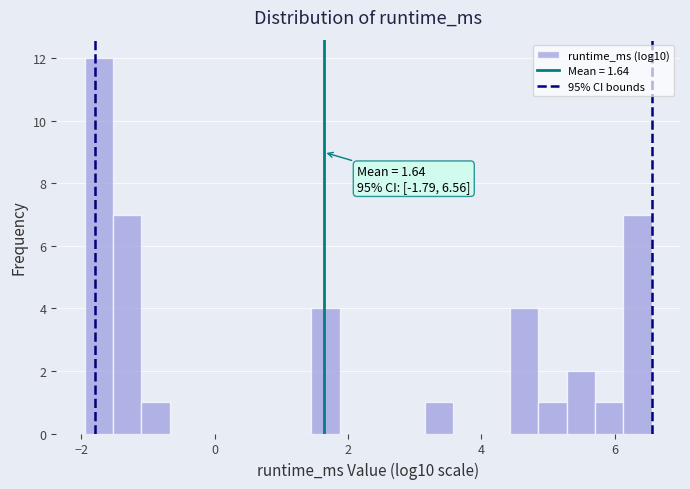

Around what value on the x-axis is the tallest bar? Give the approximate position of its centre, as read against the axis.

-1.8